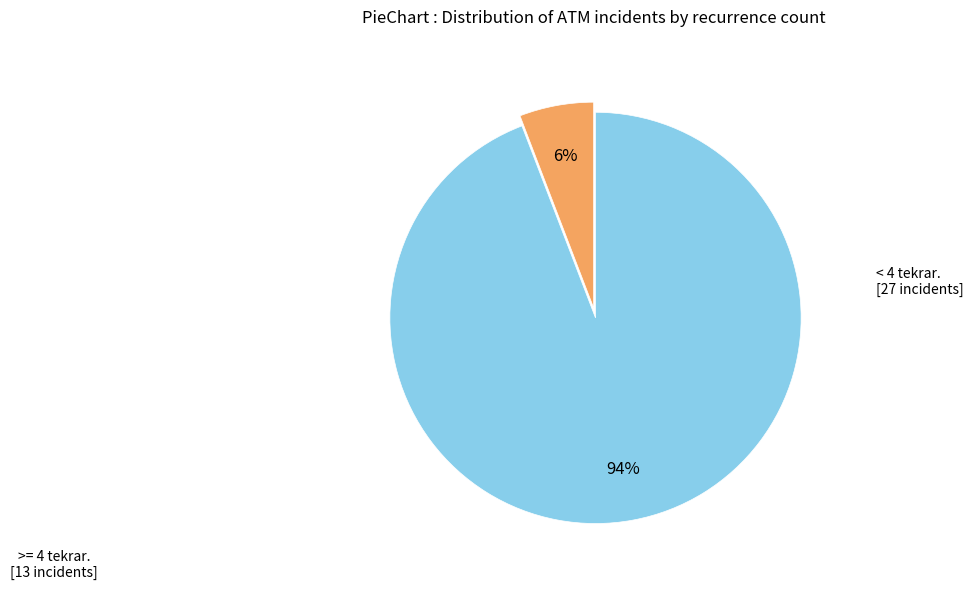

Is there a majority slice in this chart?

Yes